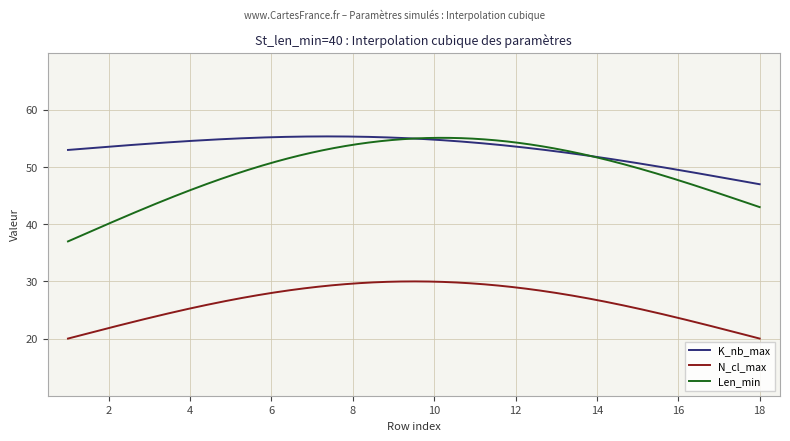

True or false: K_nb_max and Len_min cross at least once.

True